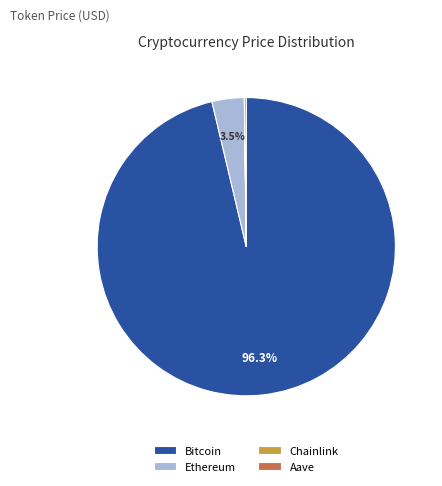

Combined, do Bitcoin and Ethereum account for over 50%?

Yes